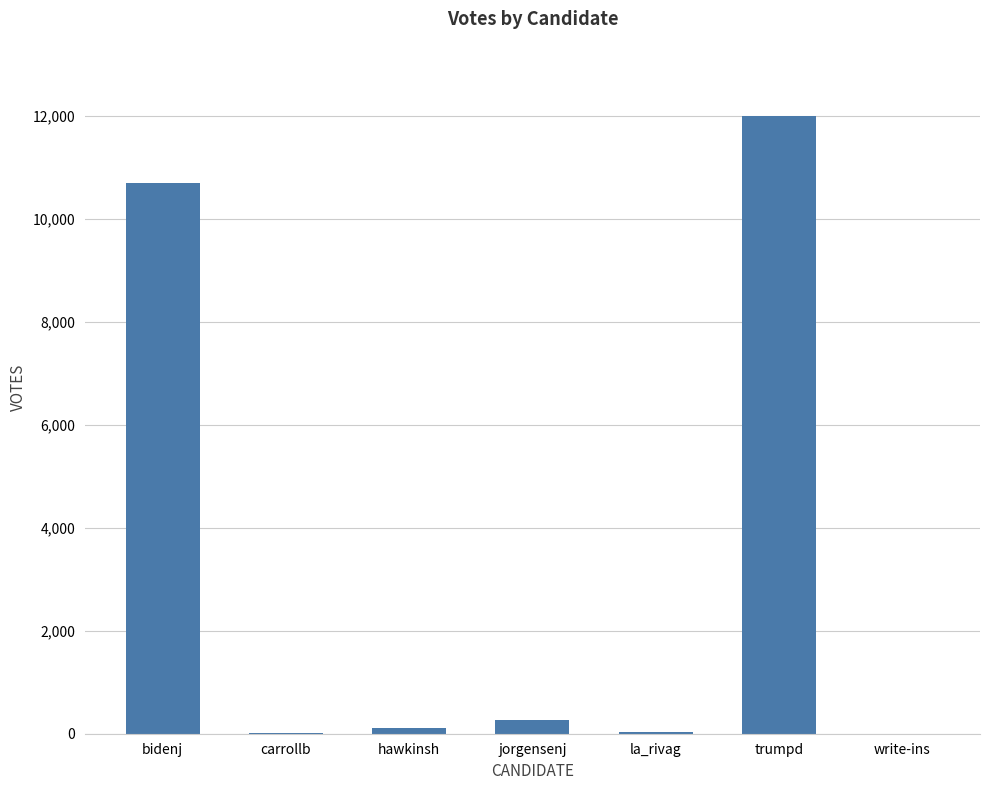

What is the approximate value at jorgensenj?

258